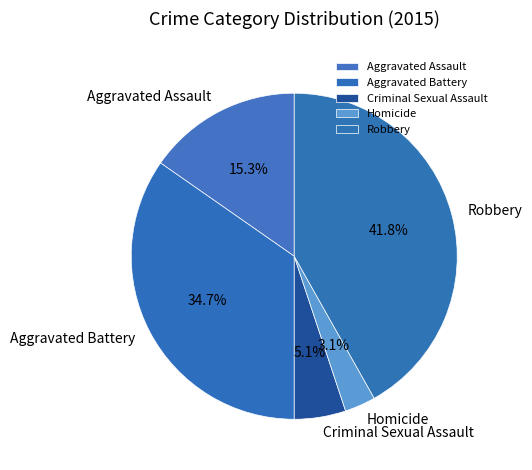

To the nearest percent, what is the difference between the Criminal Sexual Assault and Aggravated Assault slice percentages?

10%